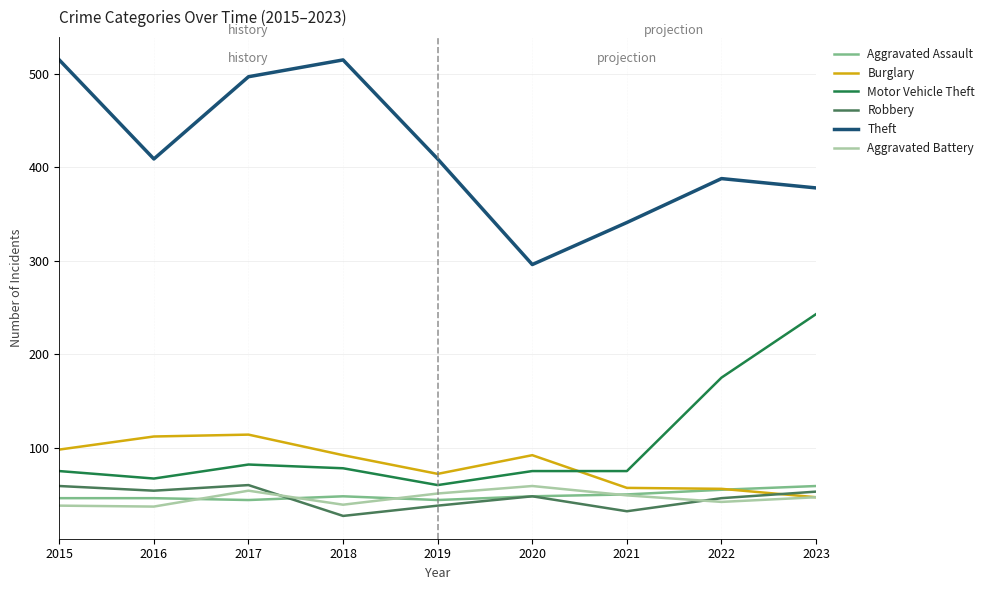

How many values in the Theft series are below 409?

4